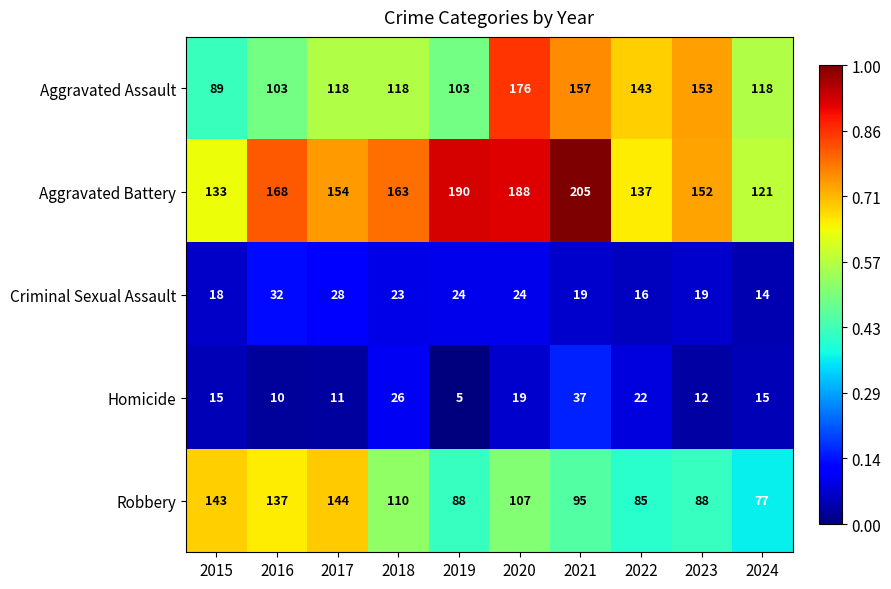

At how many categories does at least one series exceed 179?

3